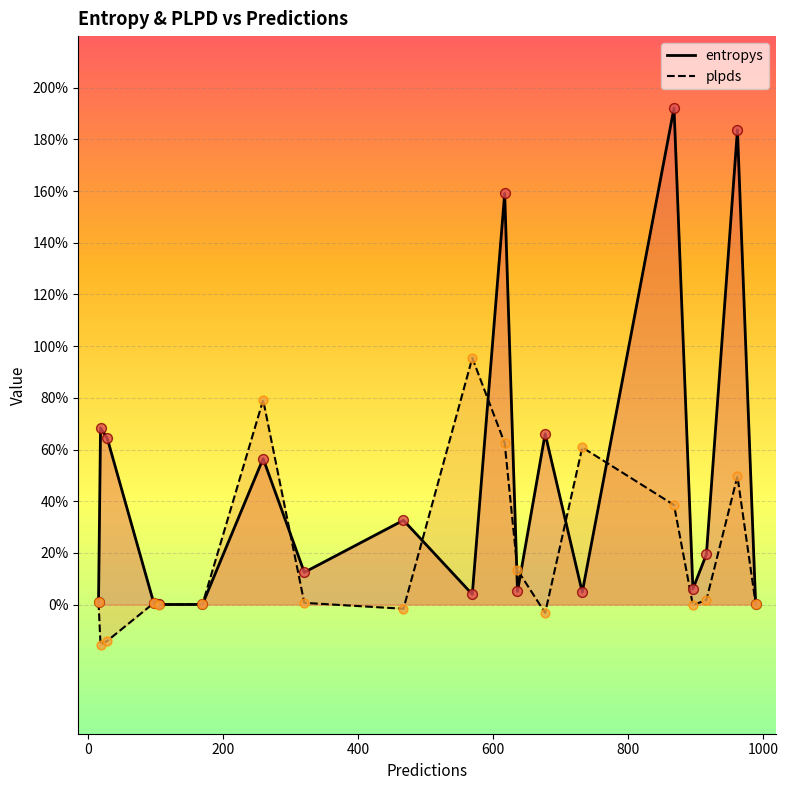

Which series has the largest Y range (max minus min)?

entropys